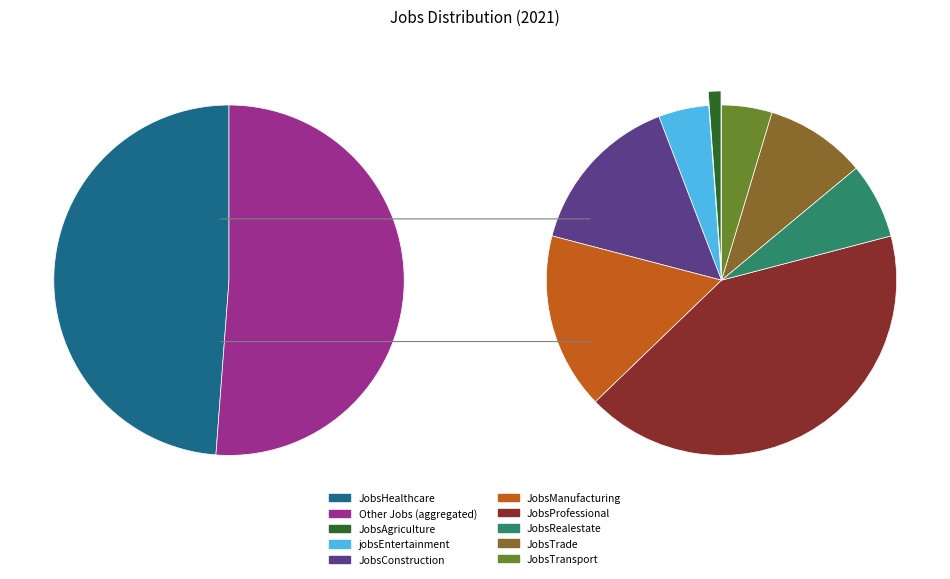

What percentage is the JobsProfessional slice, to the nearest percent?

21%